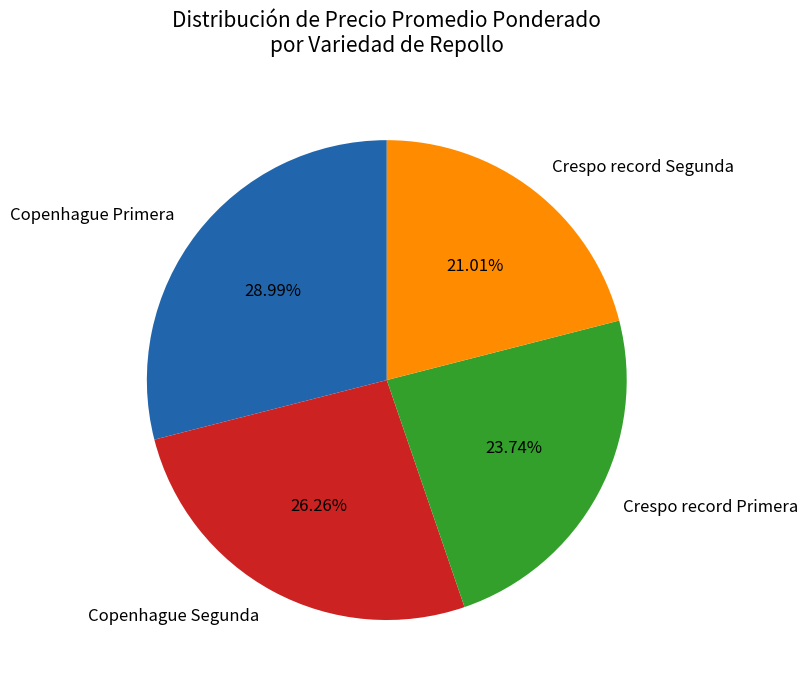

What percentage is NOT represented by Crespo record Segunda?

79.0%